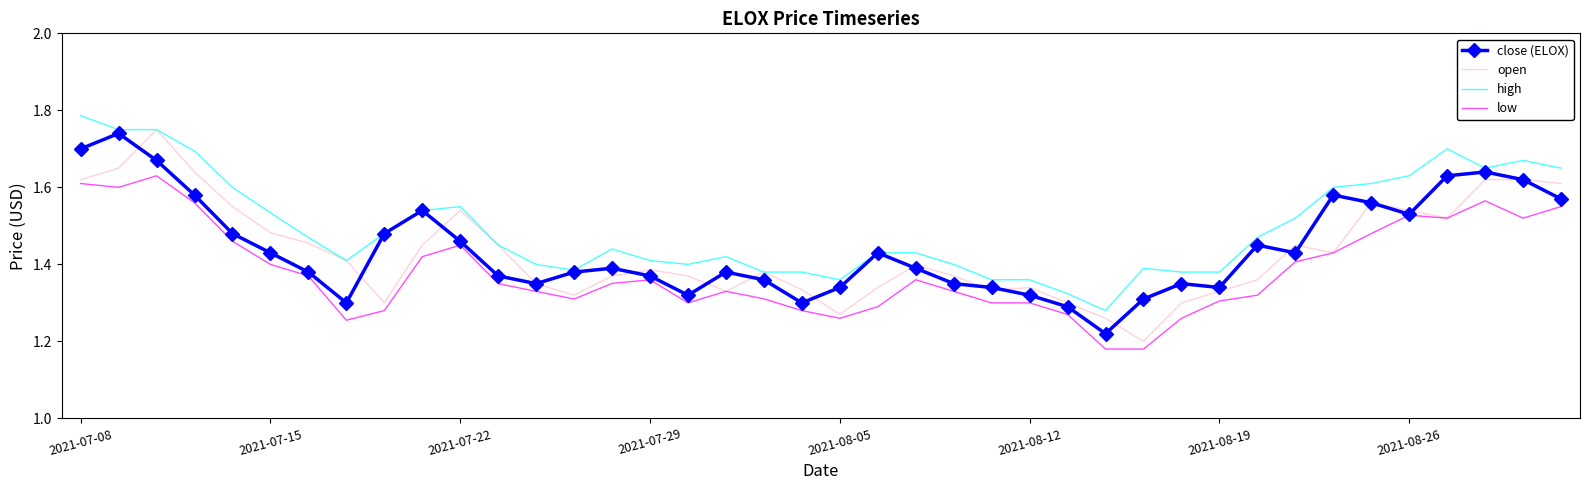

Which series has the largest total across all categories?

high